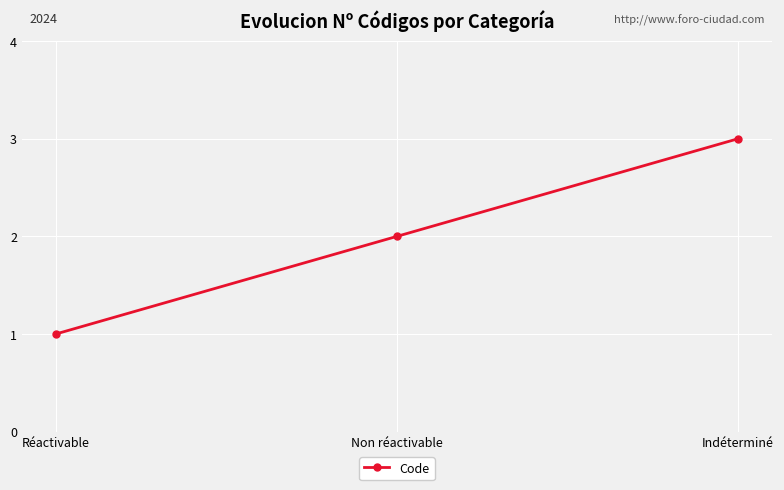

Rank the categories by value from highest to lowest.

Indéterminé, Non réactivable, Réactivable